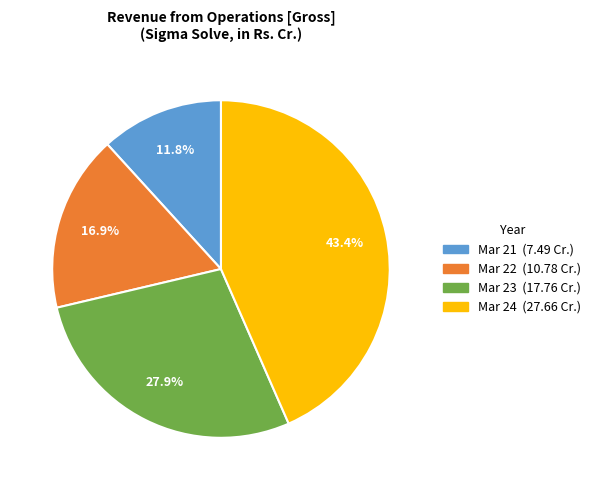

Does Mar 22 account for over 50% of the chart?

No